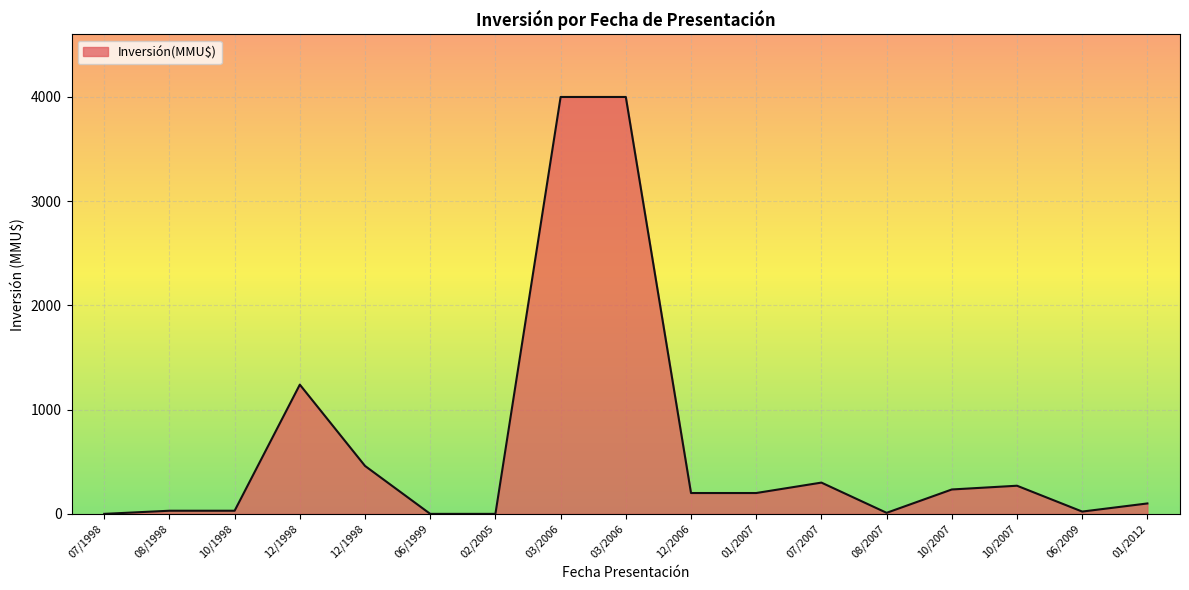

How many lines are shown in the chart?

1